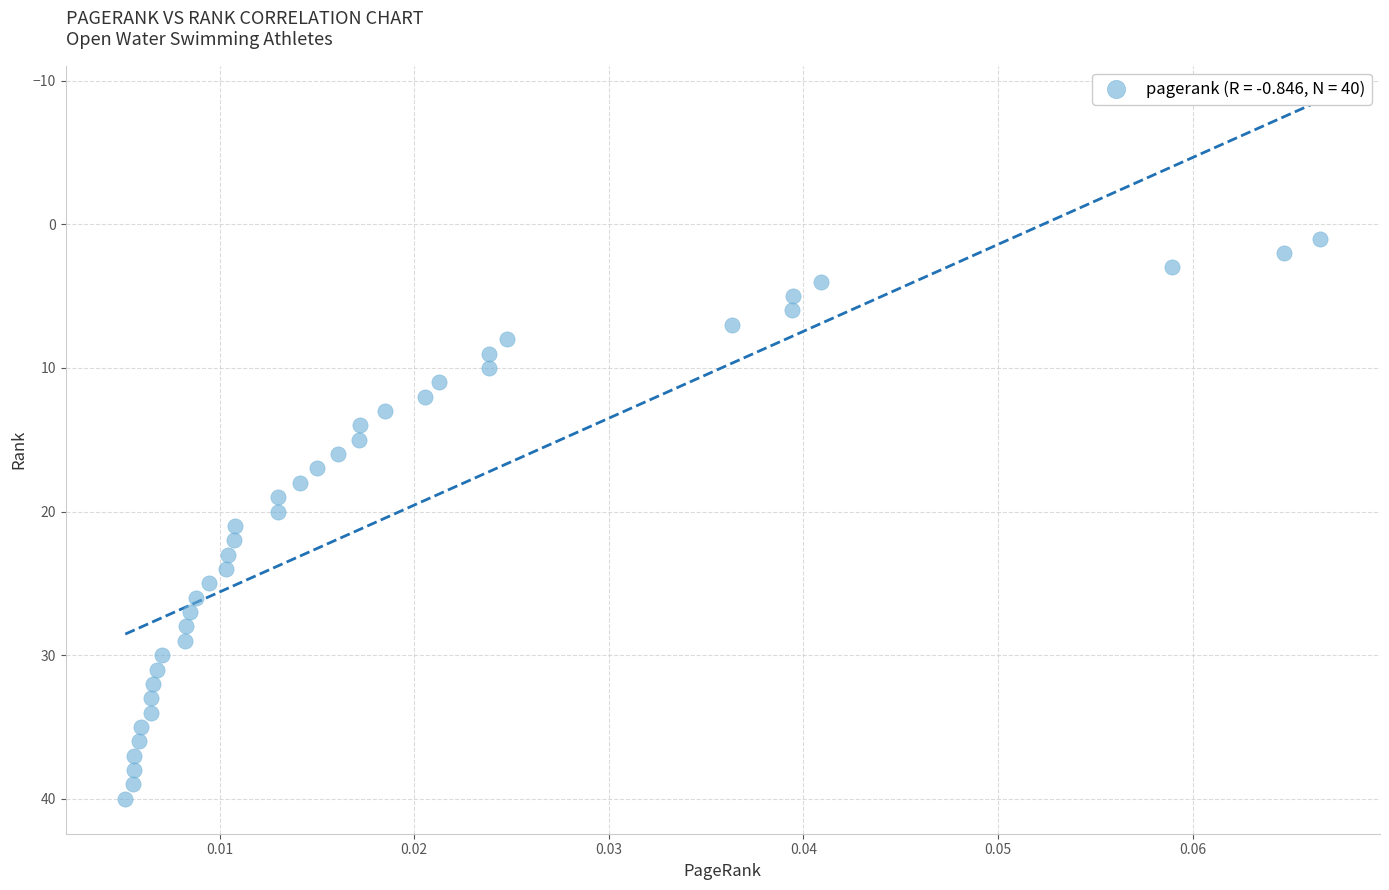

What is the range of Y values (max minus min)?

39